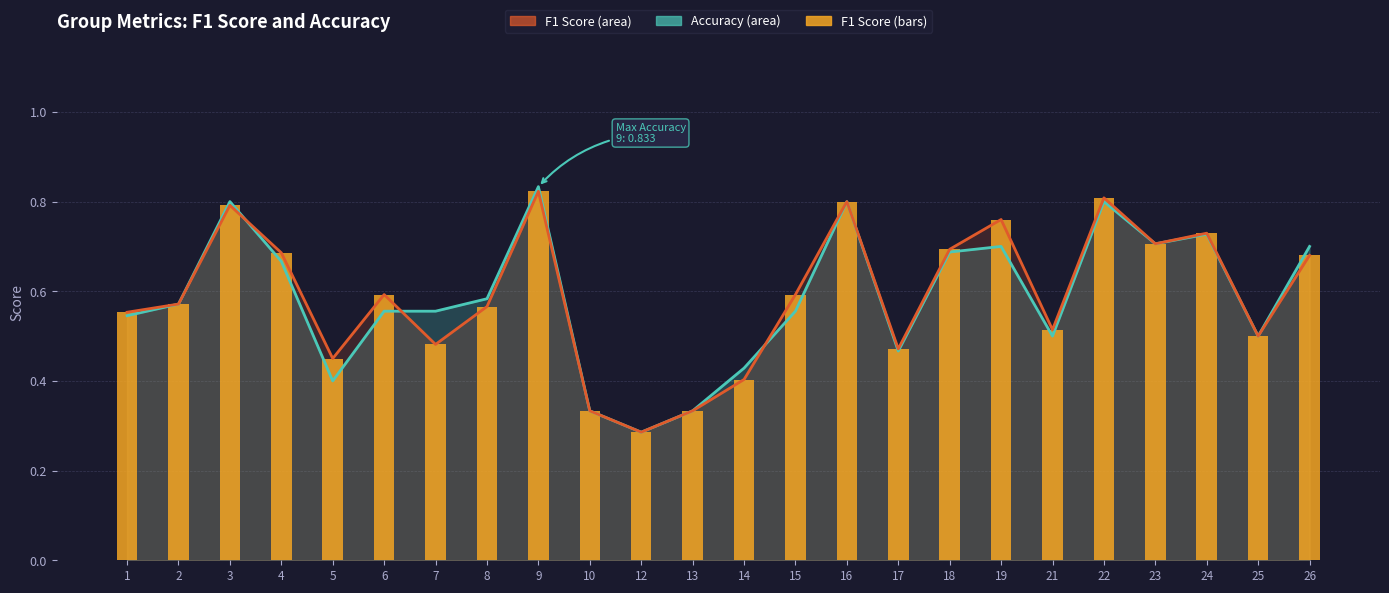

What is the sum of all values?

14.1